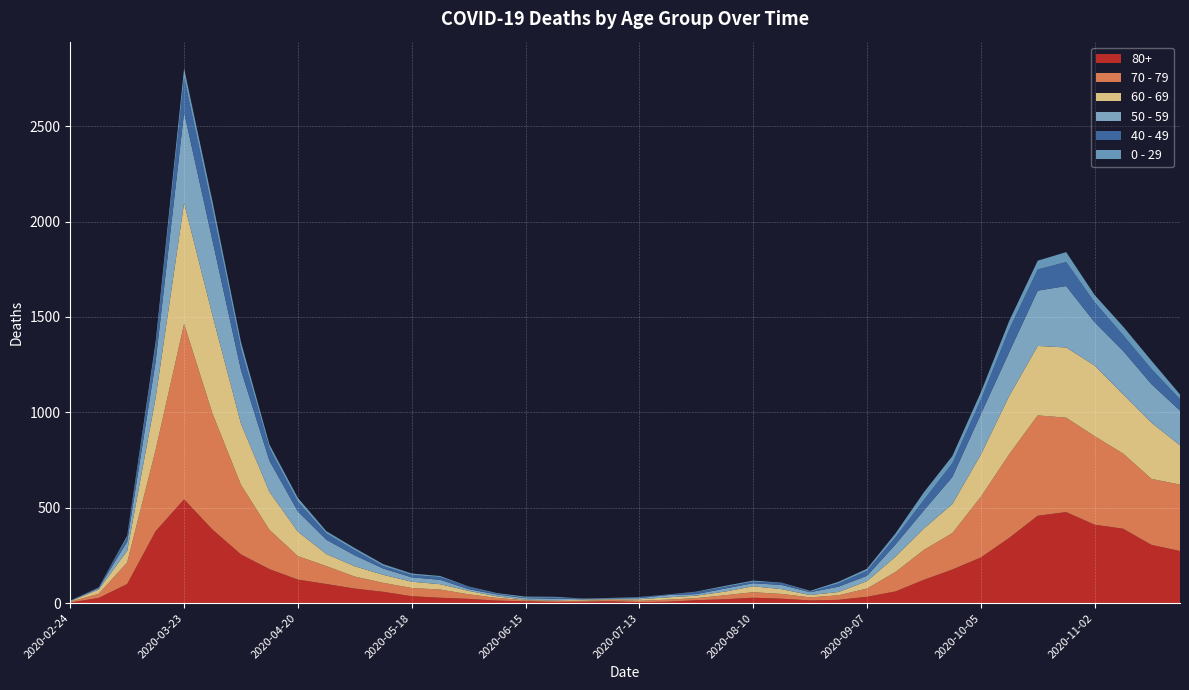

Reading right to left, transcribe all the data shown in this chart.

80+: 2020-11-23=273	2020-11-16=305	2020-11-09=390	2020-11-02=411	2020-10-26=477	2020-10-19=458	2020-10-12=342	2020-10-05=239	2020-09-28=176	2020-09-21=122	2020-09-14=61	2020-09-07=33	2020-08-31=17	2020-08-24=14	2020-08-17=23	2020-08-10=28	2020-08-03=20	2020-07-27=15	2020-07-20=7	2020-07-13=5	2020-07-06=9	2020-06-29=7	2020-06-22=6	2020-06-15=9	2020-06-08=13	2020-06-01=22	2020-05-25=28	2020-05-18=36	2020-05-11=59	2020-05-04=76	2020-04-27=100	2020-04-20=123	2020-04-13=178	2020-04-06=255	2020-03-30=385	2020-03-23=544	2020-03-16=377	2020-03-09=100	2020-03-02=27	2020-02-24=3
70 - 79: 2020-11-23=348	2020-11-16=346	2020-11-09=394	2020-11-02=464	2020-10-26=495	2020-10-19=526	2020-10-12=439	2020-10-05=318	2020-09-28=191	2020-09-21=157	2020-09-14=102	2020-09-07=43	2020-08-31=24	2020-08-24=16	2020-08-17=25	2020-08-10=29	2020-08-03=21	2020-07-27=11	2020-07-20=11	2020-07-13=7	2020-07-06=8	2020-06-29=5	2020-06-22=5	2020-06-15=6	2020-06-08=14	2020-06-01=24	2020-05-25=43	2020-05-18=43	2020-05-11=47	2020-05-04=63	2020-04-27=94	2020-04-20=123	2020-04-13=206	2020-04-06=365	2020-03-30=608	2020-03-23=920	2020-03-16=427	2020-03-09=113	2020-03-02=22	2020-02-24=4
60 - 69: 2020-11-23=206	2020-11-16=294	2020-11-09=310	2020-11-02=370	2020-10-26=368	2020-10-19=364	2020-10-12=305	2020-10-05=221	2020-09-28=152	2020-09-21=112	2020-09-14=80	2020-09-07=39	2020-08-31=17	2020-08-24=12	2020-08-17=25	2020-08-10=31	2020-08-03=19	2020-07-27=13	2020-07-20=12	2020-07-13=8	2020-07-06=3	2020-06-29=6	2020-06-22=3	2020-06-15=3	2020-06-08=8	2020-06-01=18	2020-05-25=28	2020-05-18=33	2020-05-11=42	2020-05-04=54	2020-04-27=63	2020-04-20=128	2020-04-13=199	2020-04-06=320	2020-03-30=514	2020-03-23=634	2020-03-16=272	2020-03-09=61	2020-03-02=22	2020-02-24=2
50 - 59: 2020-11-23=182	2020-11-16=202	2020-11-09=228	2020-11-02=227	2020-10-26=322	2020-10-19=290	2020-10-12=230	2020-10-05=212	2020-09-28=142	2020-09-21=95	2020-09-14=64	2020-09-07=28	2020-08-31=28	2020-08-24=15	2020-08-17=22	2020-08-10=16	2020-08-03=16	2020-07-27=8	2020-07-20=12	2020-07-13=6	2020-07-06=5	2020-06-29=3	2020-06-22=9	2020-06-15=8	2020-06-08=10	2020-06-01=9	2020-05-25=23	2020-05-18=23	2020-05-11=33	2020-05-04=57	2020-04-27=75	2020-04-20=106	2020-04-13=163	2020-04-06=281	2020-03-30=392	2020-03-23=475	2020-03-16=190	2020-03-09=48	2020-03-02=7	2020-02-24=3
40 - 49: 2020-11-23=60	2020-11-16=80	2020-11-09=83	2020-11-02=105	2020-10-26=126	2020-10-19=111	2020-10-12=120	2020-10-05=76	2020-09-28=72	2020-09-21=55	2020-09-14=38	2020-09-07=26	2020-08-31=17	2020-08-24=2	2020-08-17=10	2020-08-10=8	2020-08-03=8	2020-07-27=10	2020-07-20=2	2020-07-13=4	2020-07-06=1	2020-06-29=1	2020-06-22=5	2020-06-15=2	2020-06-08=3	2020-06-01=12	2020-05-25=14	2020-05-18=12	2020-05-11=13	2020-05-04=27	2020-04-27=33	2020-04-20=51	2020-04-13=66	2020-04-06=111	2020-03-30=163	2020-03-23=183	2020-03-16=79	2020-03-09=21	2020-03-02=5	2020-02-24=0
0 - 29: 2020-11-23=25	2020-11-16=43	2020-11-09=45	2020-11-02=38	2020-10-26=52	2020-10-19=46	2020-10-12=44	2020-10-05=39	2020-09-28=38	2020-09-21=40	2020-09-14=20	2020-09-07=11	2020-08-31=9	2020-08-24=5	2020-08-17=2	2020-08-10=6	2020-08-03=6	2020-07-27=3	2020-07-20=1	2020-07-13=2	2020-07-06=1	2020-06-29=2	2020-06-22=5	2020-06-15=6	2020-06-08=4	2020-06-01=2	2020-05-25=6	2020-05-18=8	2020-05-11=10	2020-05-04=11	2020-04-27=12	2020-04-20=20	2020-04-13=19	2020-04-06=36	2020-03-30=42	2020-03-23=47	2020-03-16=25	2020-03-09=10	2020-03-02=0	2020-02-24=1